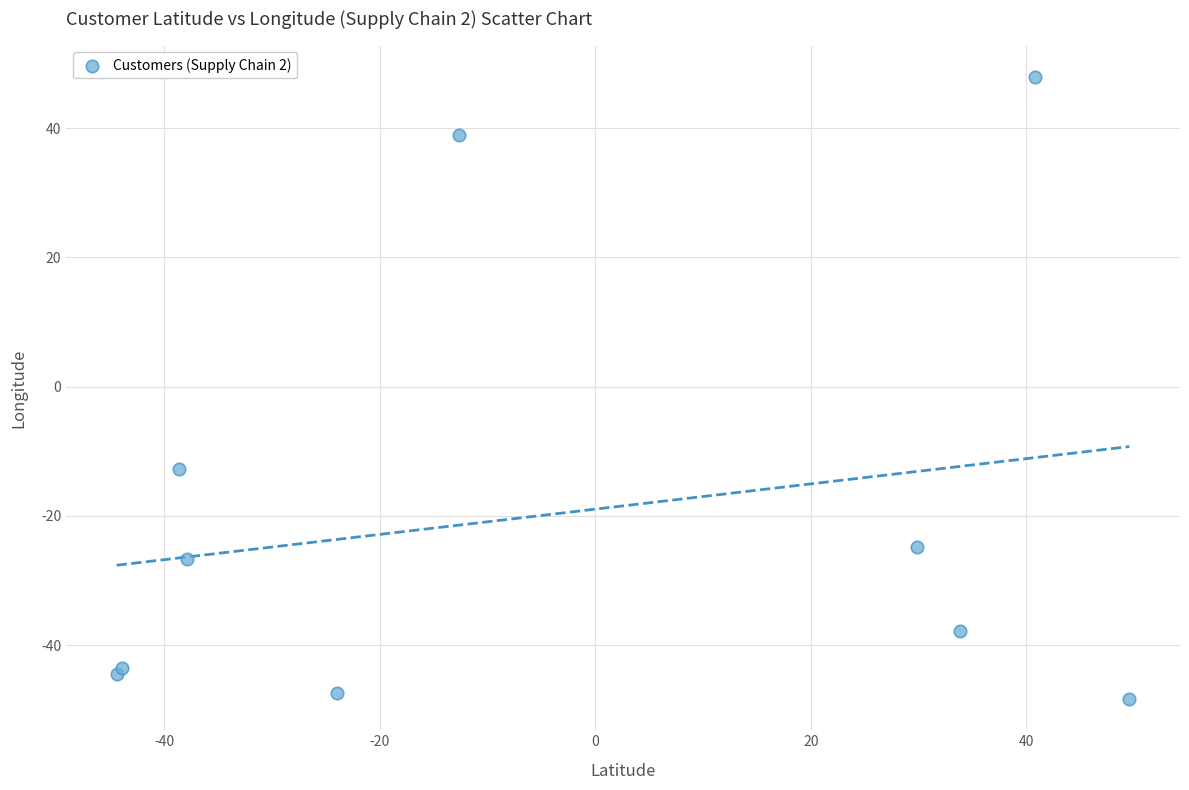

What Y value in the scatter plot is closest to 0?

-12.8